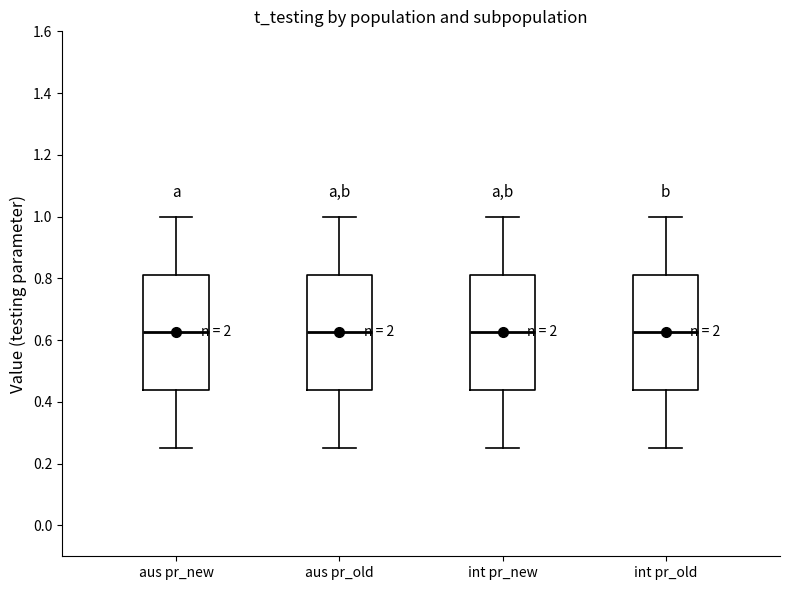

Where does the upper whisker of the box for aus pr_new end on the y-axis? The values are not printed on the chart, so give them approximately, as read against the axis.

1.00